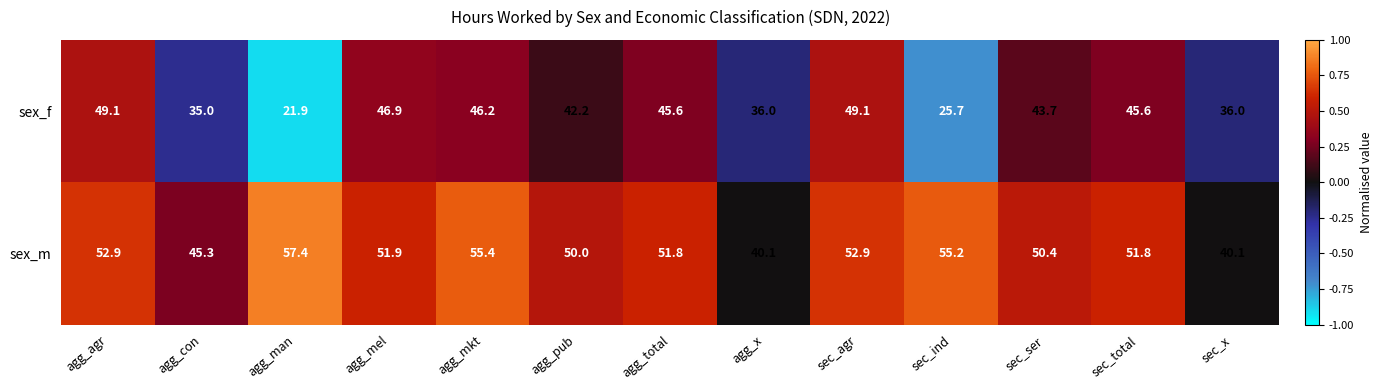

What is the spread (max minus min) of values at sec_agr?

3.8